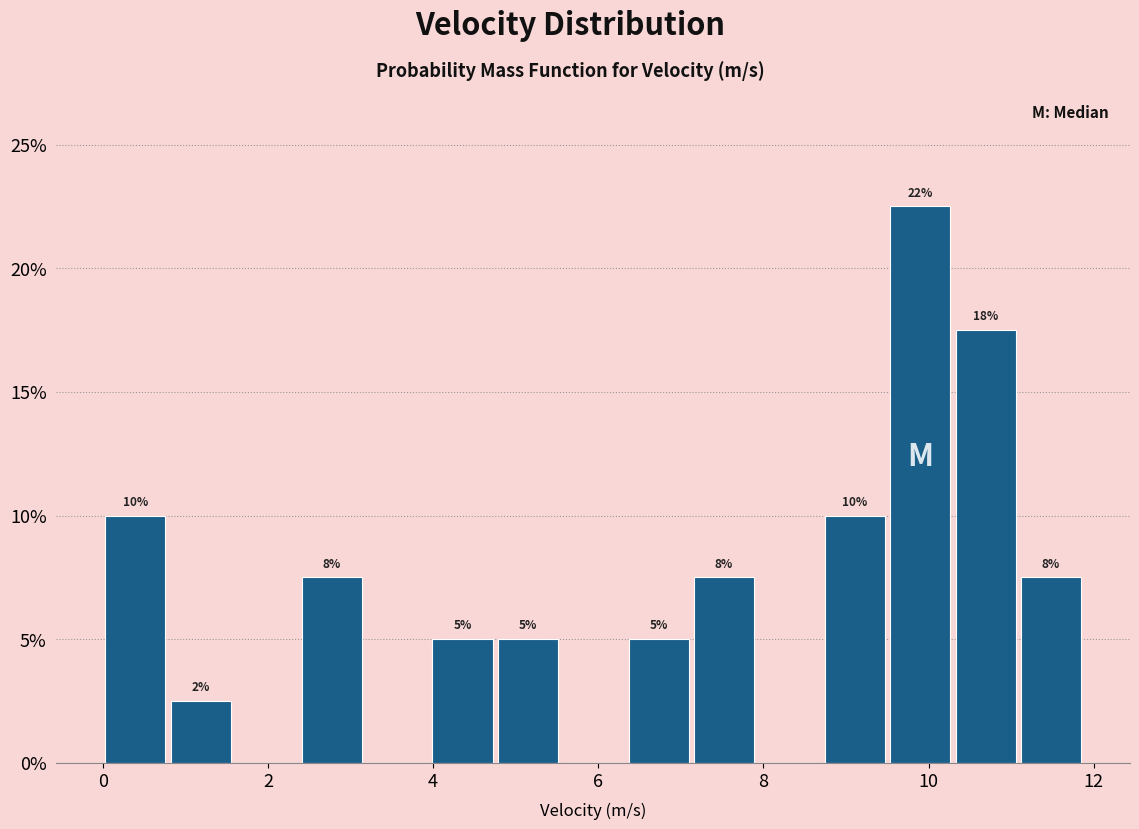

Read against the x-axis, roughly where is the centre of the tallest bar?

10.0